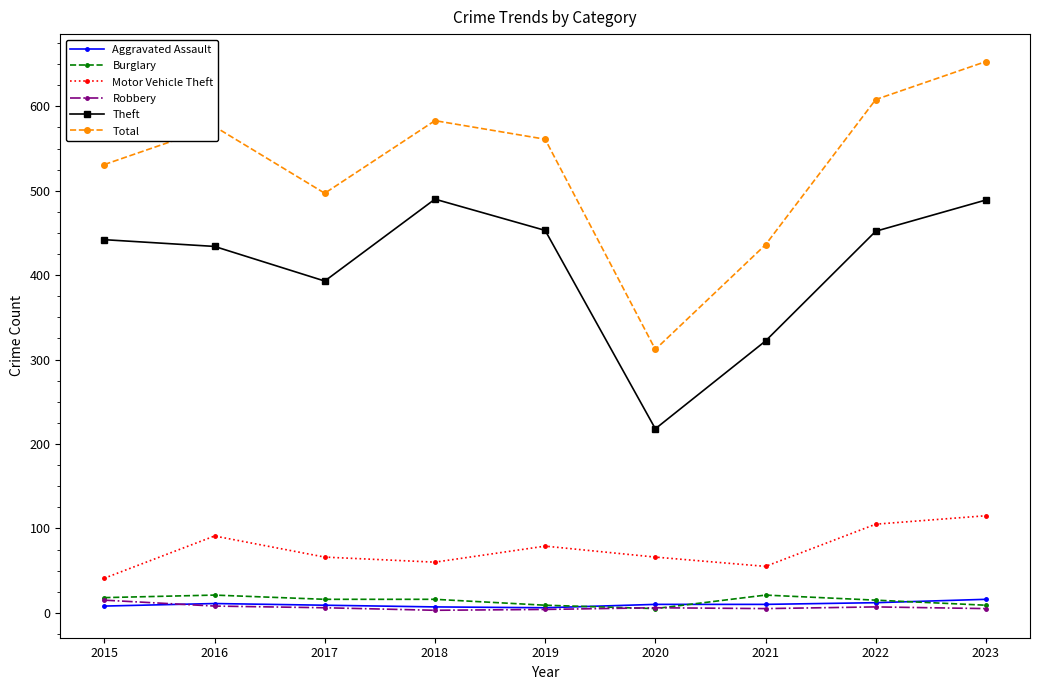

What is the value of the Motor Vehicle Theft point at the 1st from the left?

41